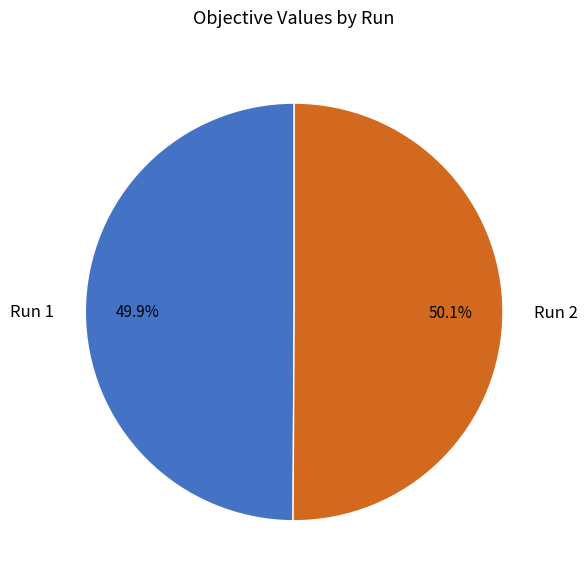

How many segments does this pie chart have?

2